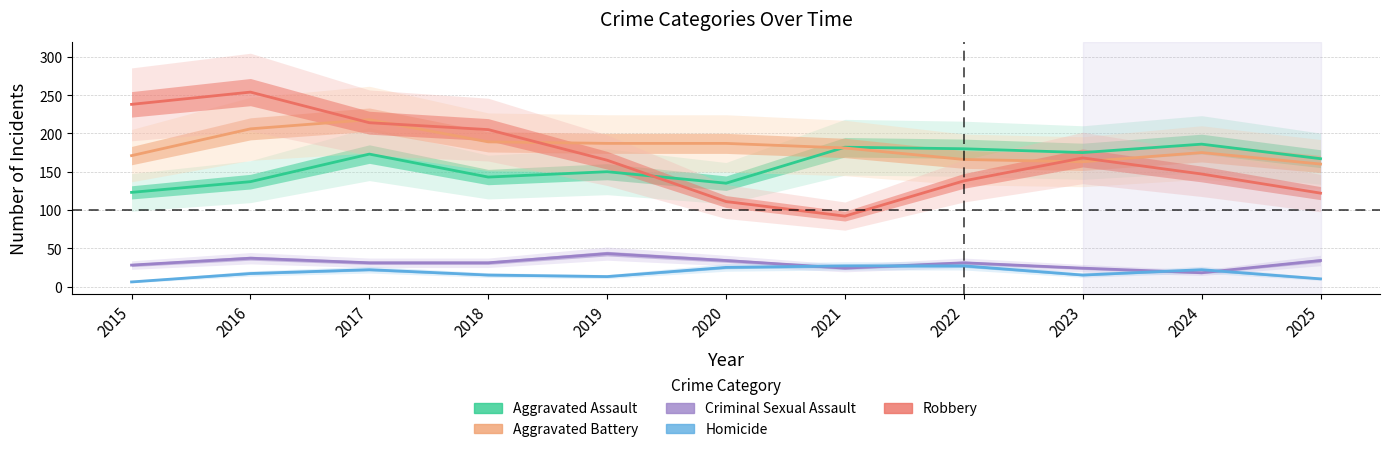

How many interior local peaks does the Aggravated Assault series have?

4